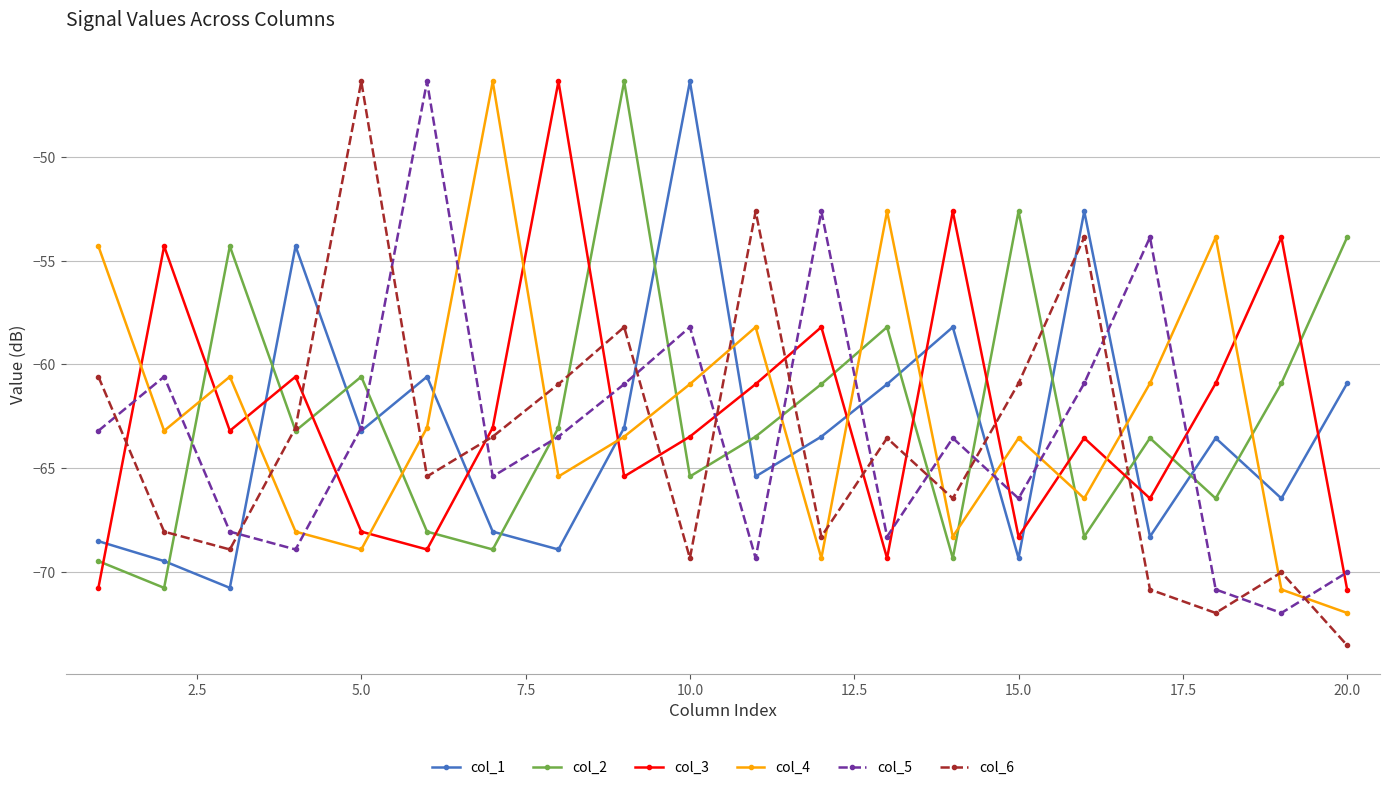

What is the value of the col_5 point at the 13th from the left?

-68.3